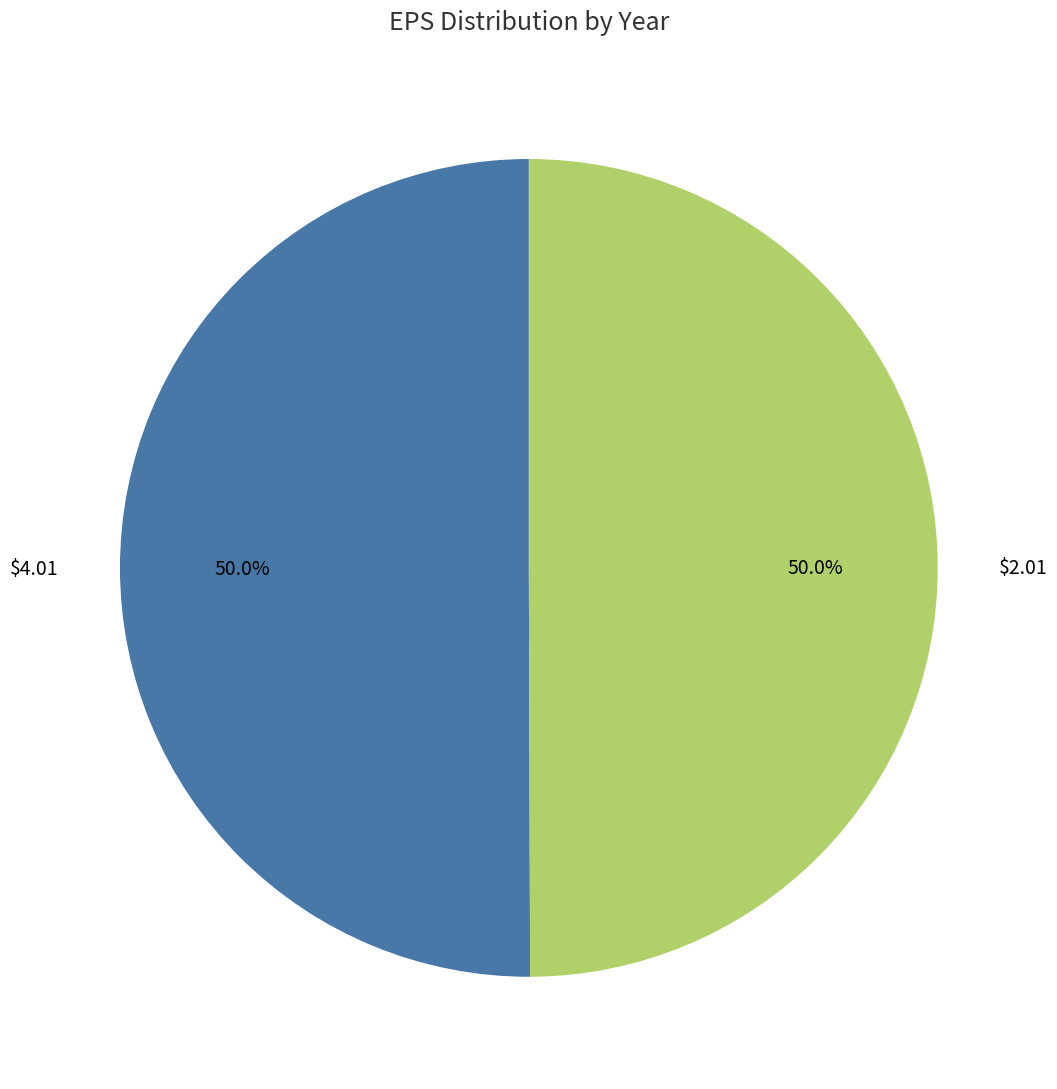

Count the number of slices in the pie.

2